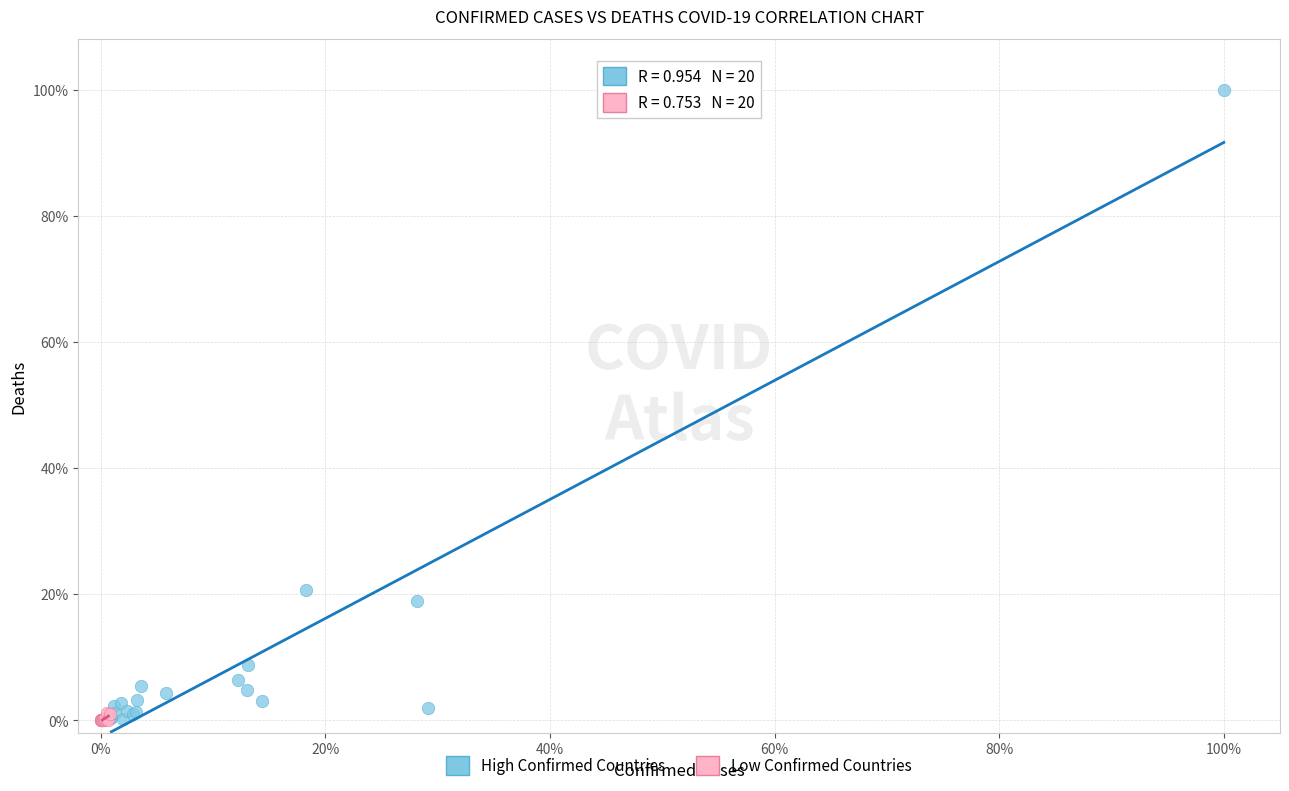

What are all the series names shown in the legend?

High Confirmed Countries, Low Confirmed Countries